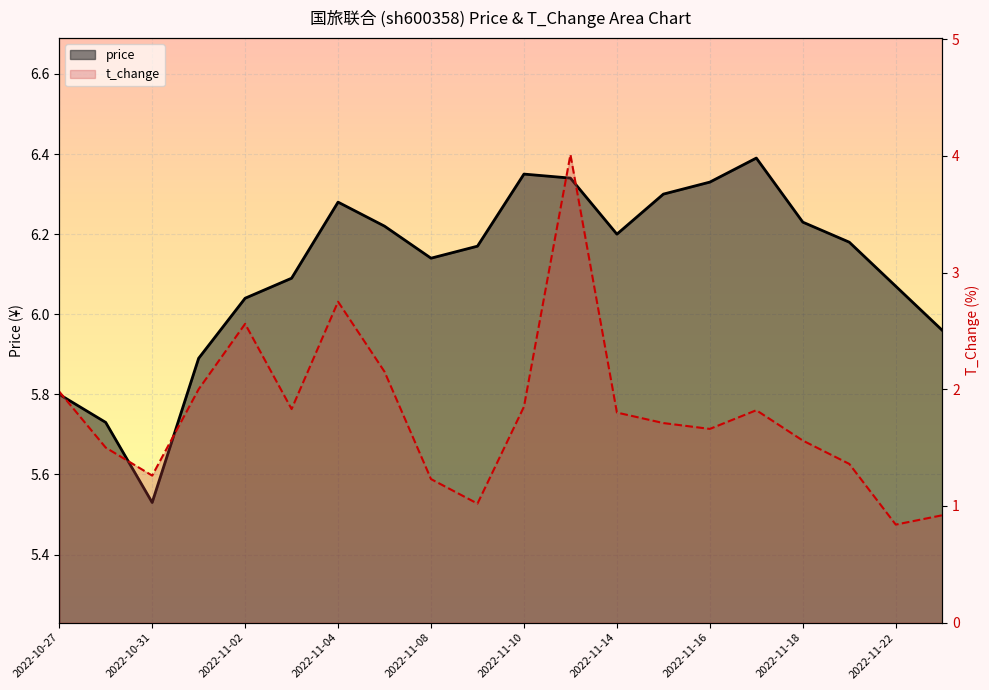

The value of price at 2022-11-22 is 9.3. True or false?

False